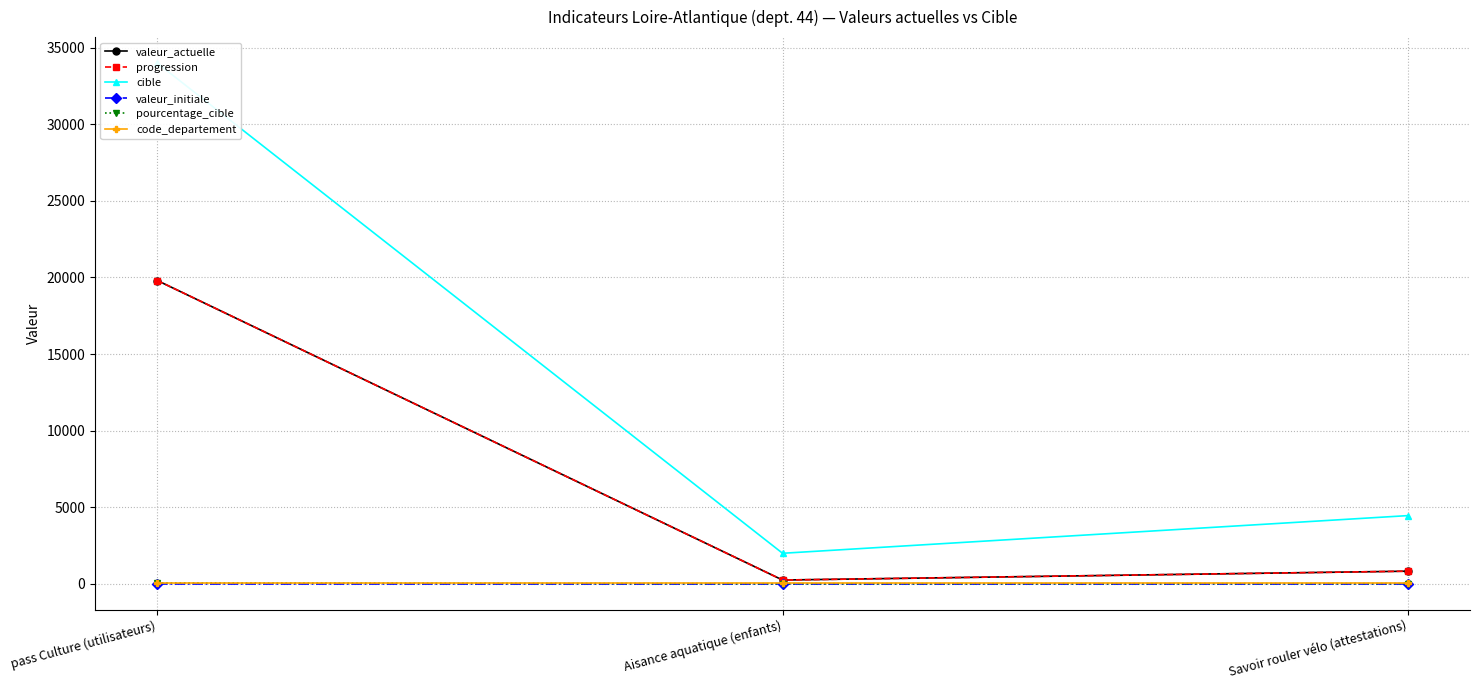

What is the difference between the maximum and minimum values in the valeur_actuelle series?

19546